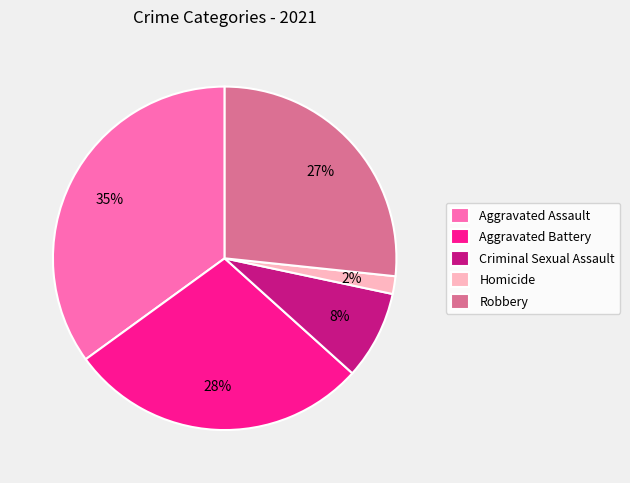

Does Aggravated Battery account for over 50% of the chart?

No